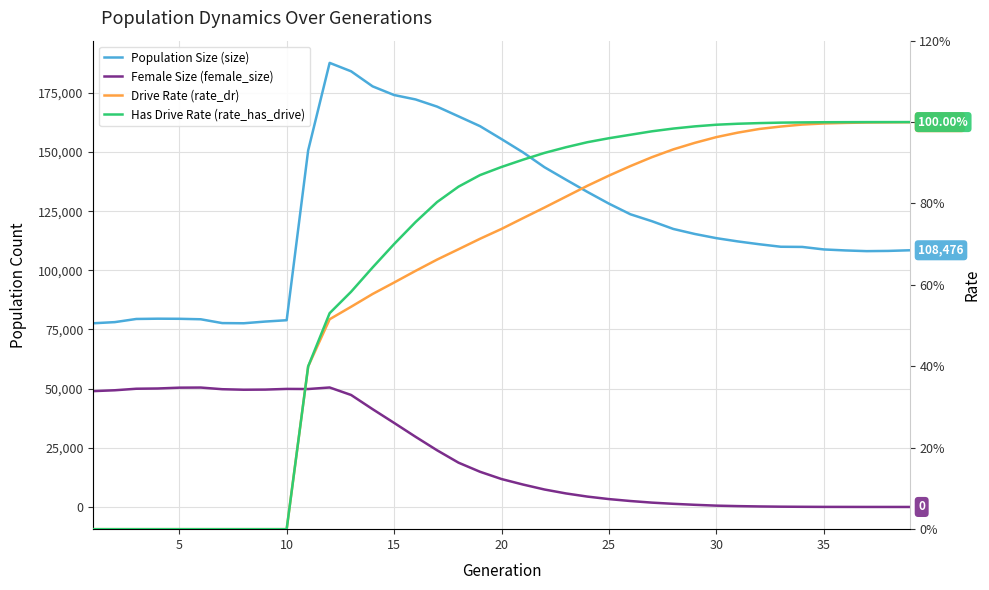

Which series has the largest total across all categories?

Population Size (size)